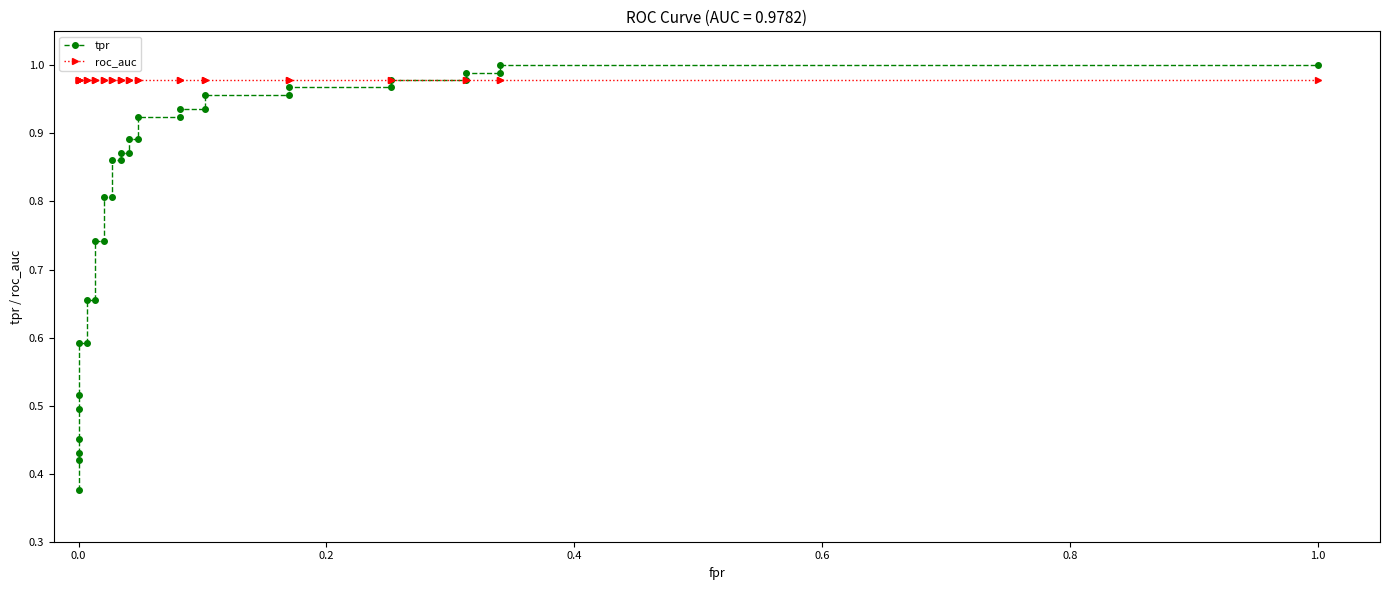

Rank the series by their average value, from lowest to highest.

tpr, roc_auc